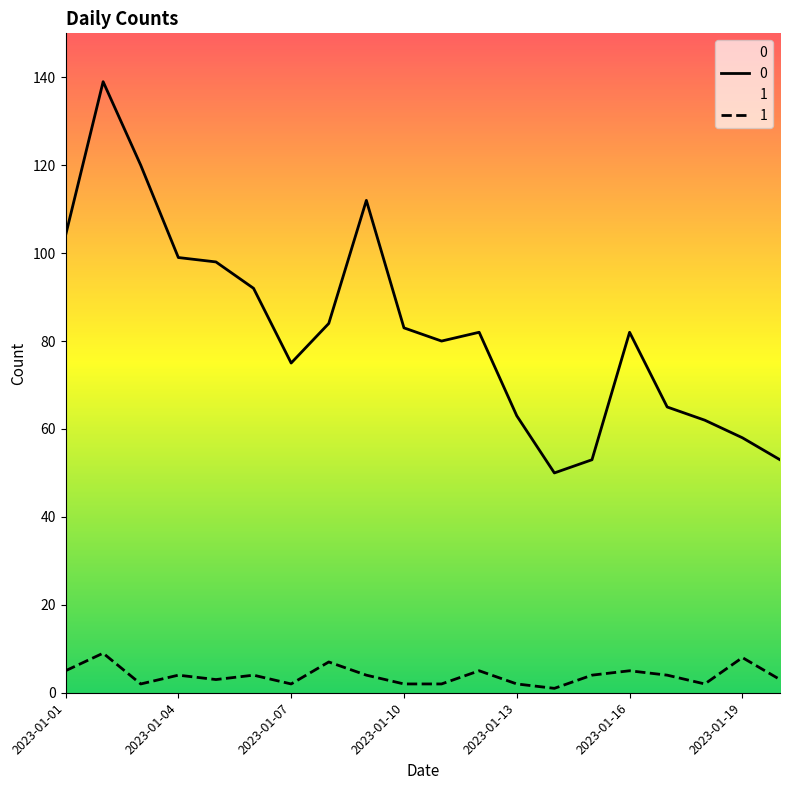

Is this an area chart (filled region under the line)?

No